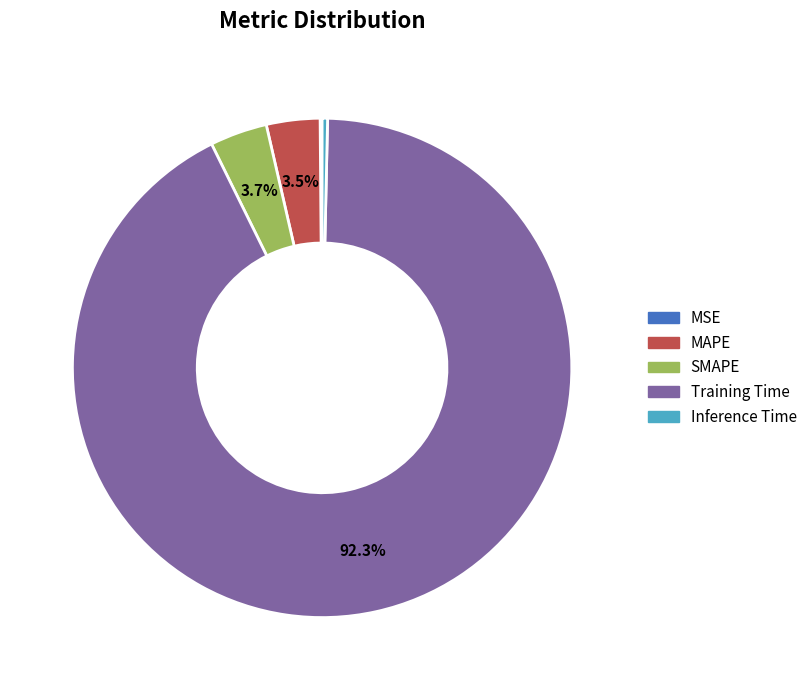

Does SMAPE account for over 50% of the chart?

No